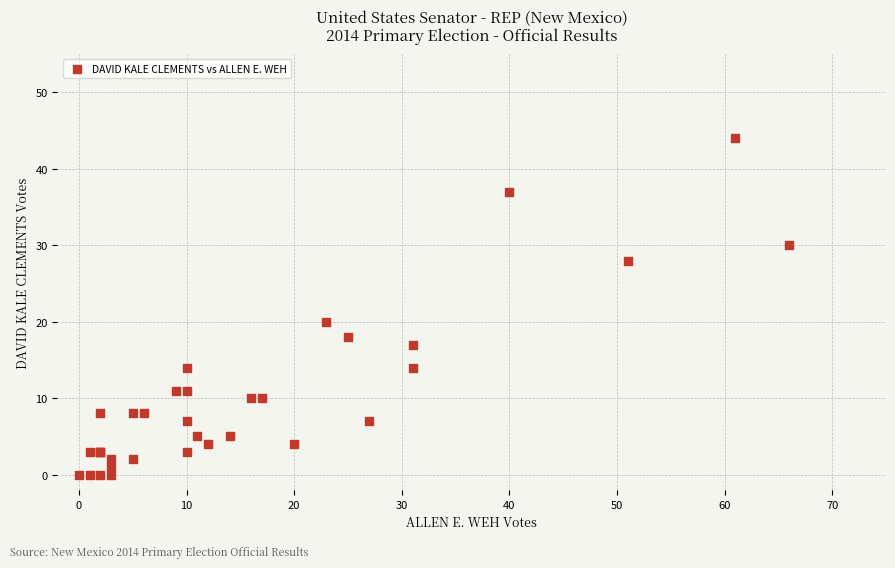

What Y value in the scatter plot is closest to 22?

20